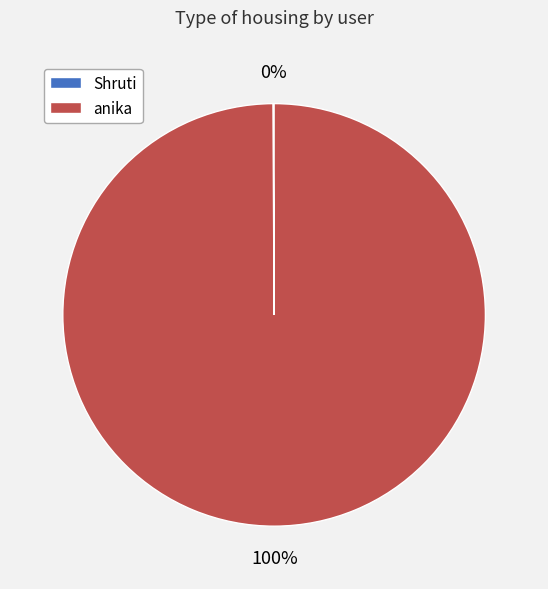

Is there a majority slice in this chart?

Yes